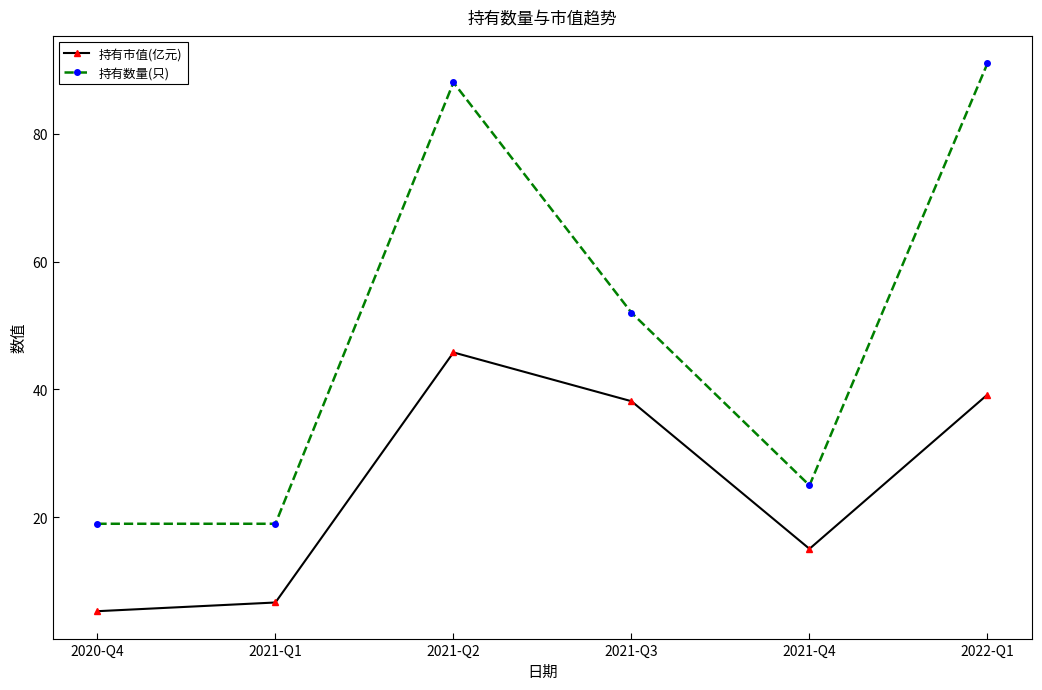

What is the average value of the 持有市值(亿元) series?

25.0